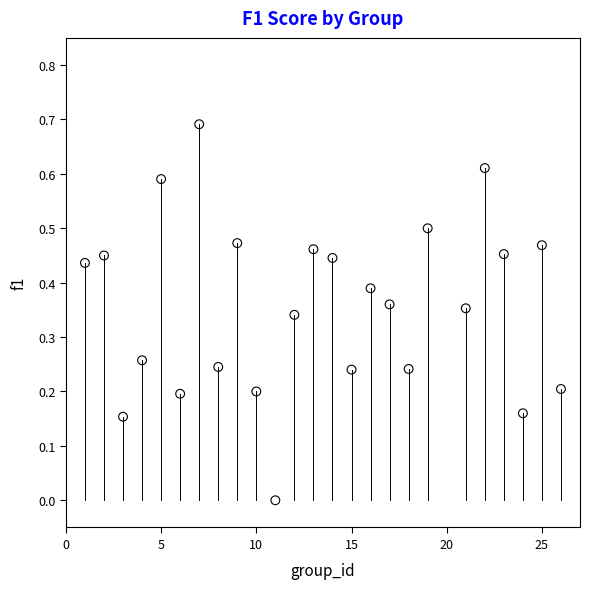

What is the range of X values (max minus min)?

25.0